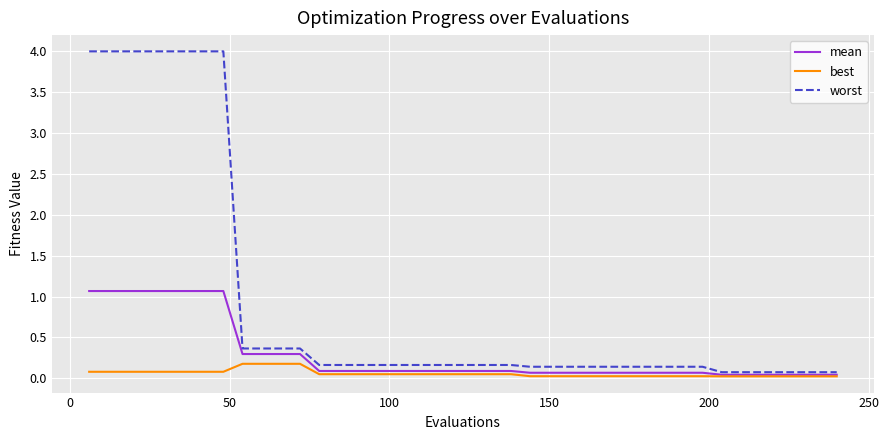

List the series in order of their overall mean, lowest first.

best, mean, worst